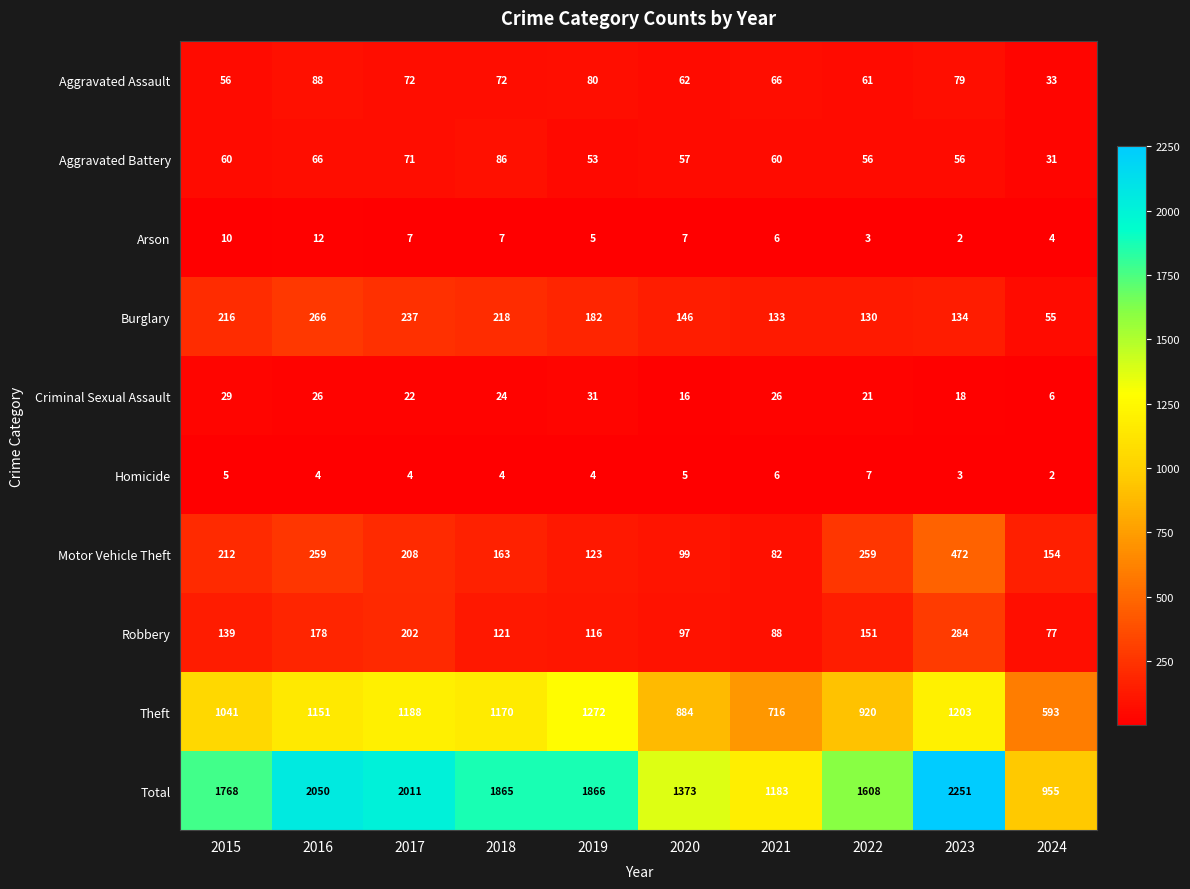

How many series are shown in this chart?

10